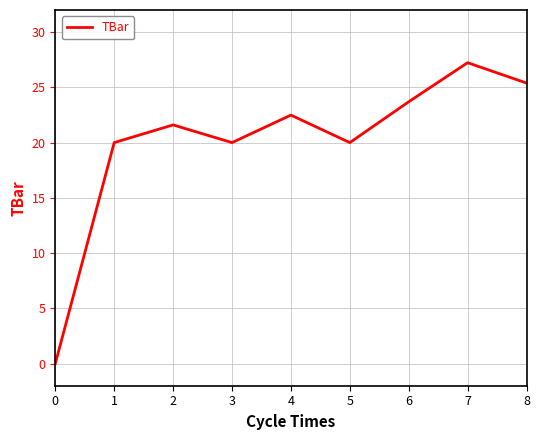

Is it true that the value at 6 is 8.7?

False